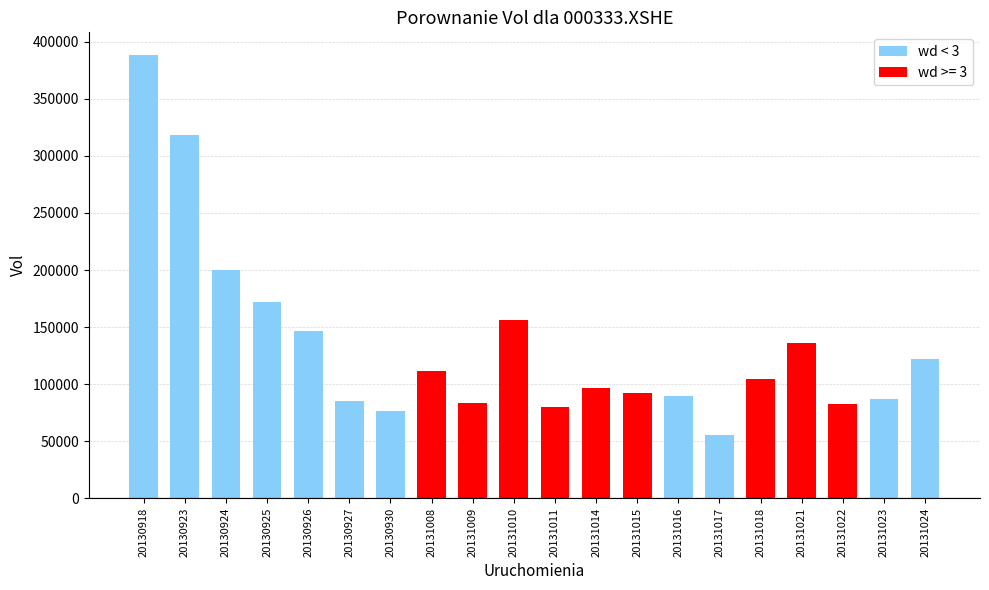

What is the sum of the values at 20131022 and 20130918?

471044